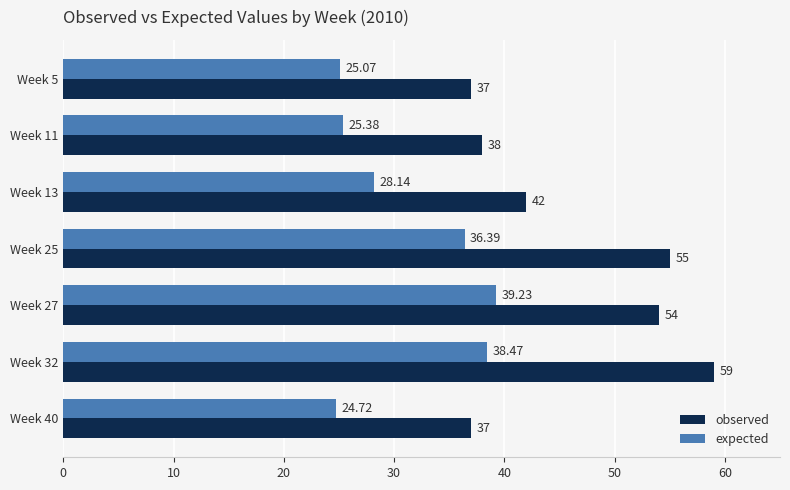

What is the difference between the maximum and second lowest values in the observed series?

22.0